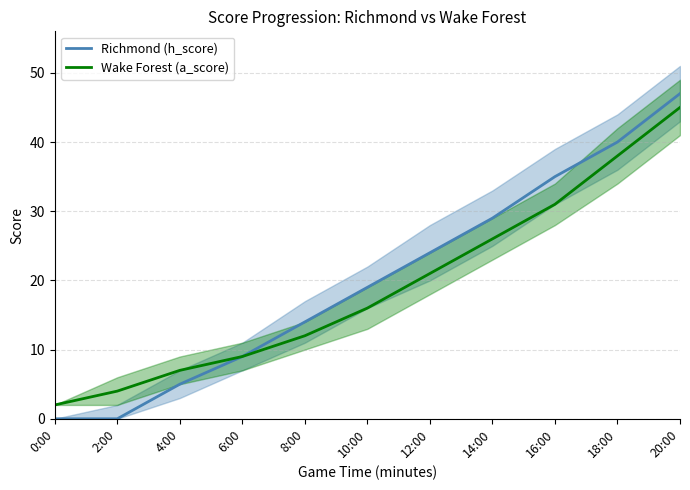

Reading left to right, extract all data points from this chart.

Richmond (h_score): 0	0	5	9	14	19	24	29	35	40	47
Wake Forest (a_score): 2	4	7	9	12	16	21	26	31	38	45